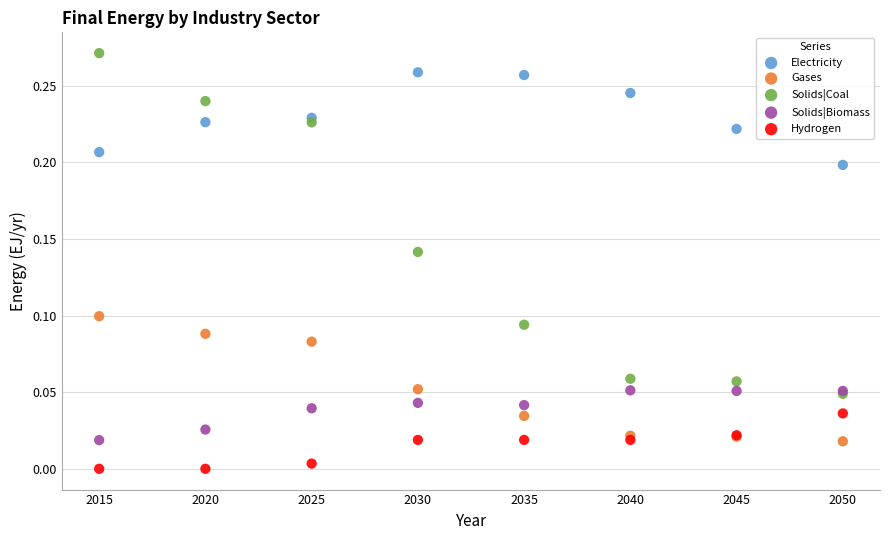

Which series contains the lowest Y value?

Hydrogen